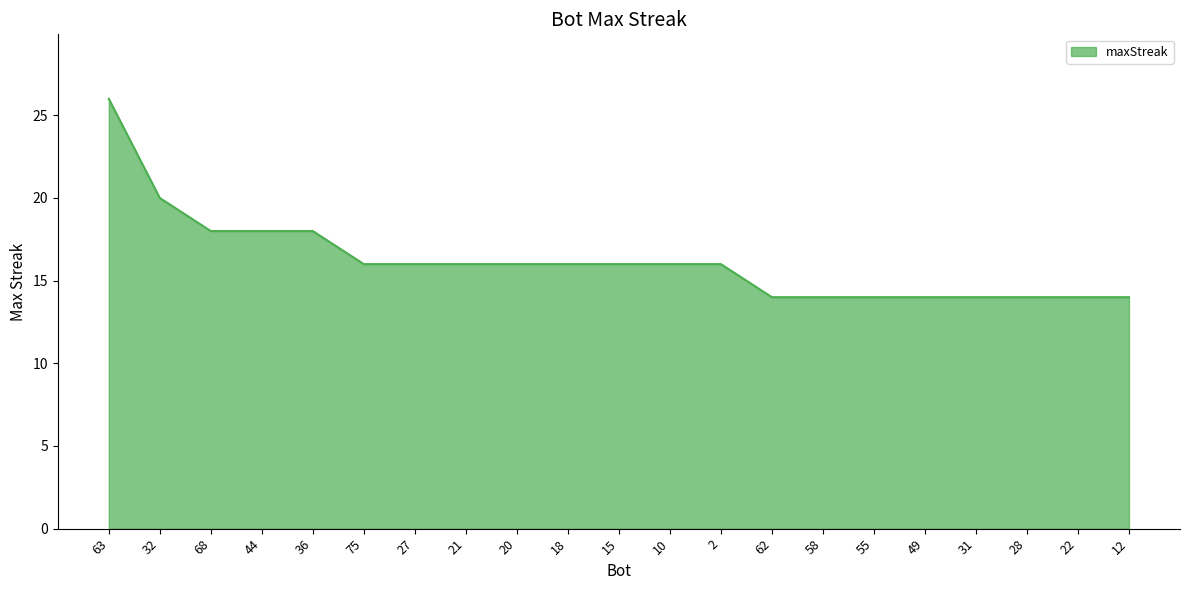

Is it true that the value at 32 is 36?

False